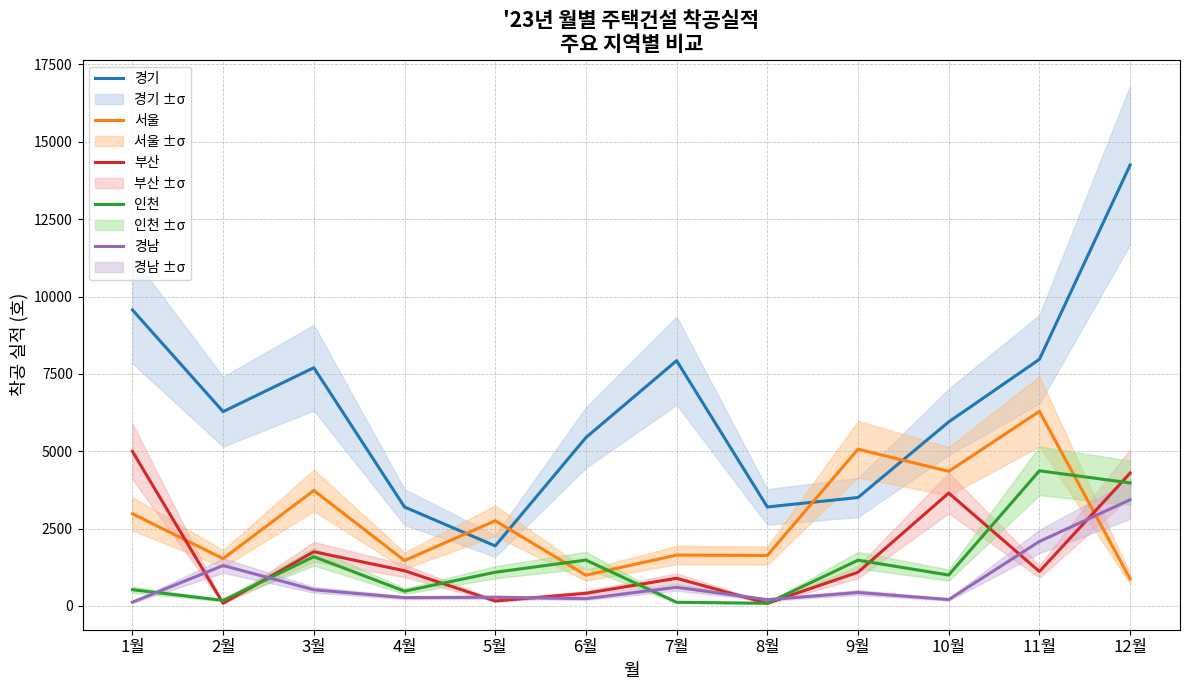

Between which two adjacent categories do 부산 and 경남 first intersect?

1월 and 2월